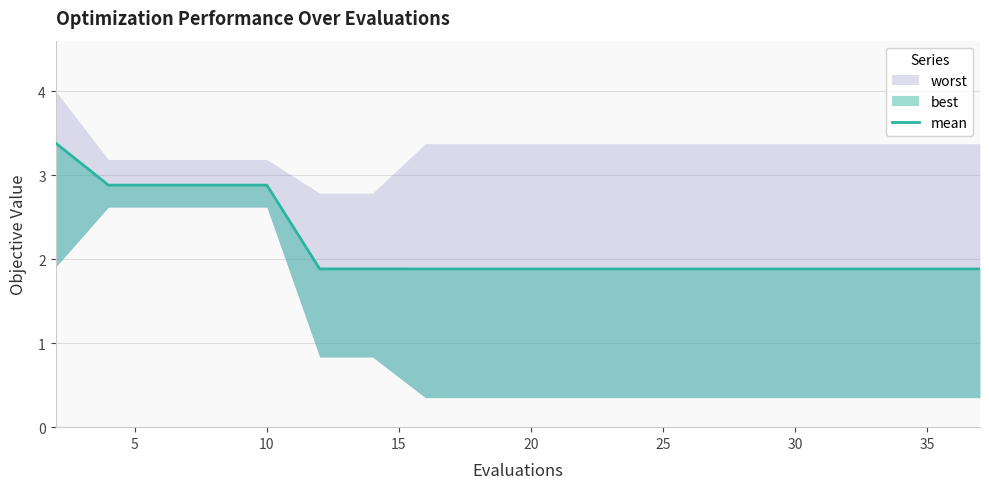

What is the average value?

2.2